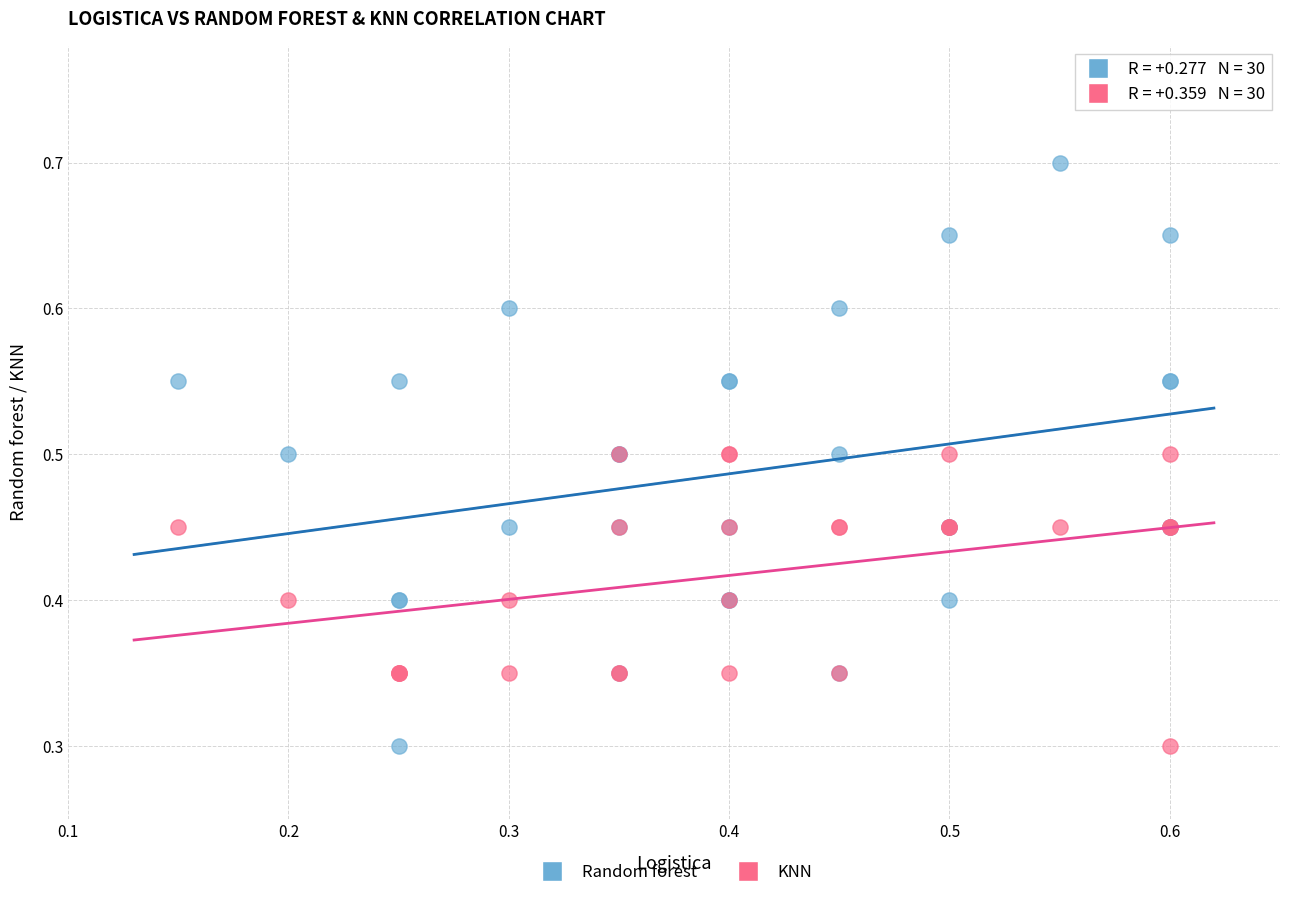

Which series contains the highest Y value?

Random forest